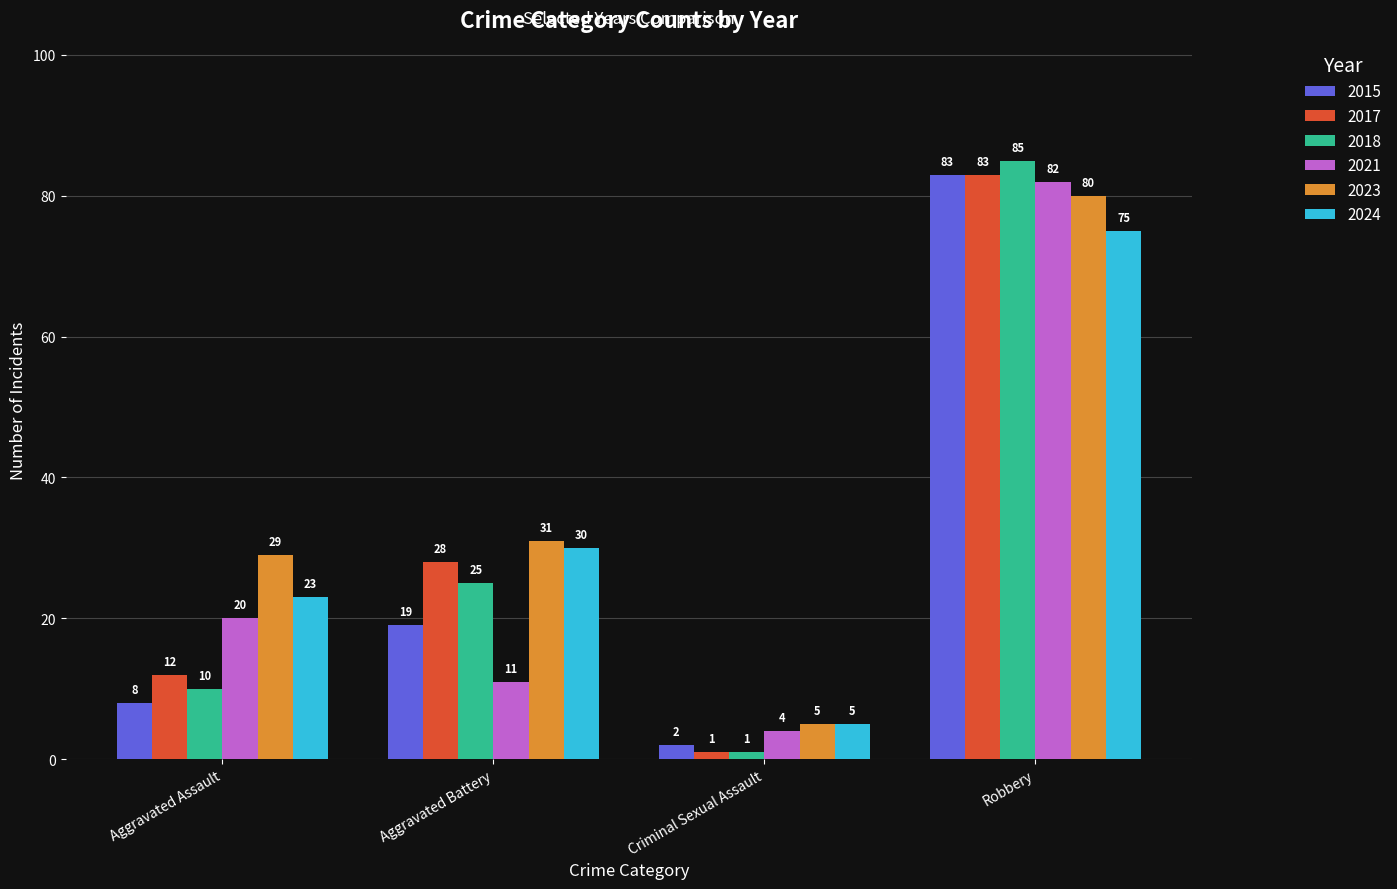

The value of 2023 at Aggravated Assault is 29. True or false?

True